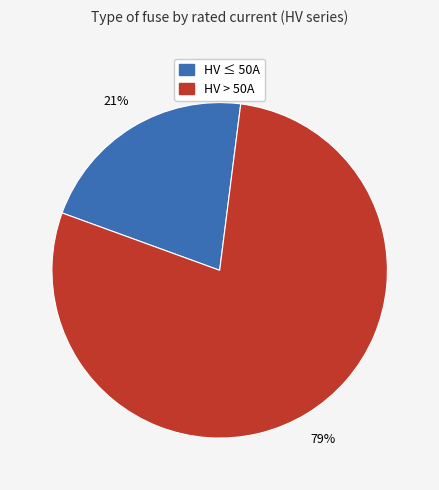

To the nearest percent, what is the average slice percentage?

50%